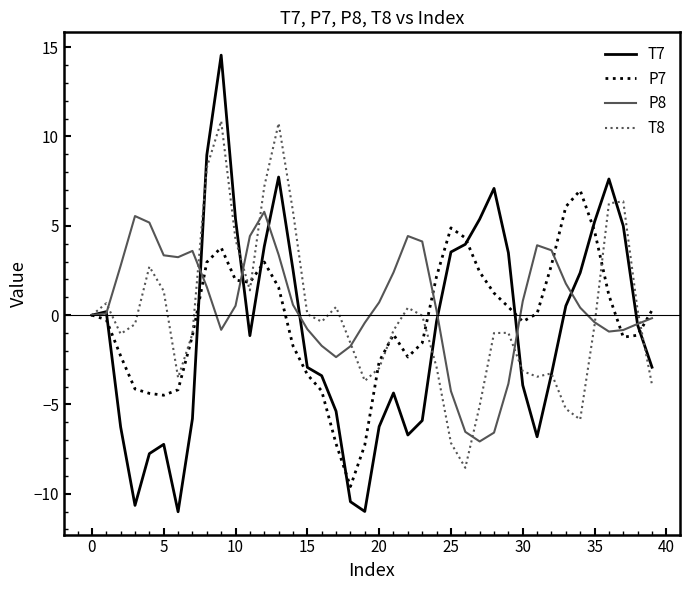

Which series has the widest spread of values?

T7